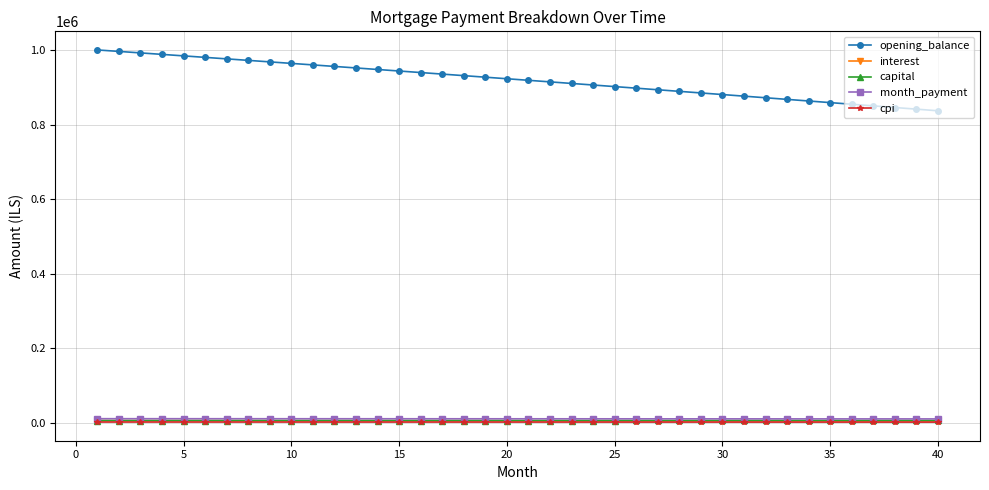

How many categories are shown in the chart?

40